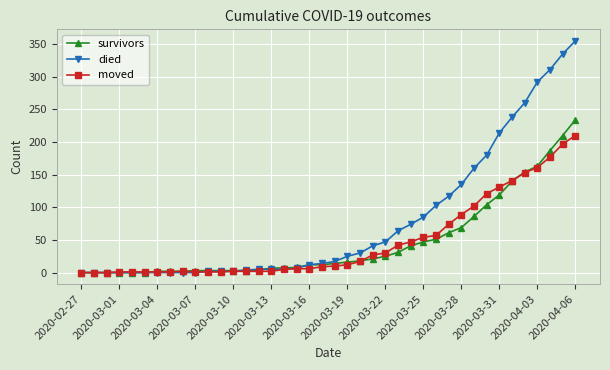

Which series has the largest total across all categories?

died